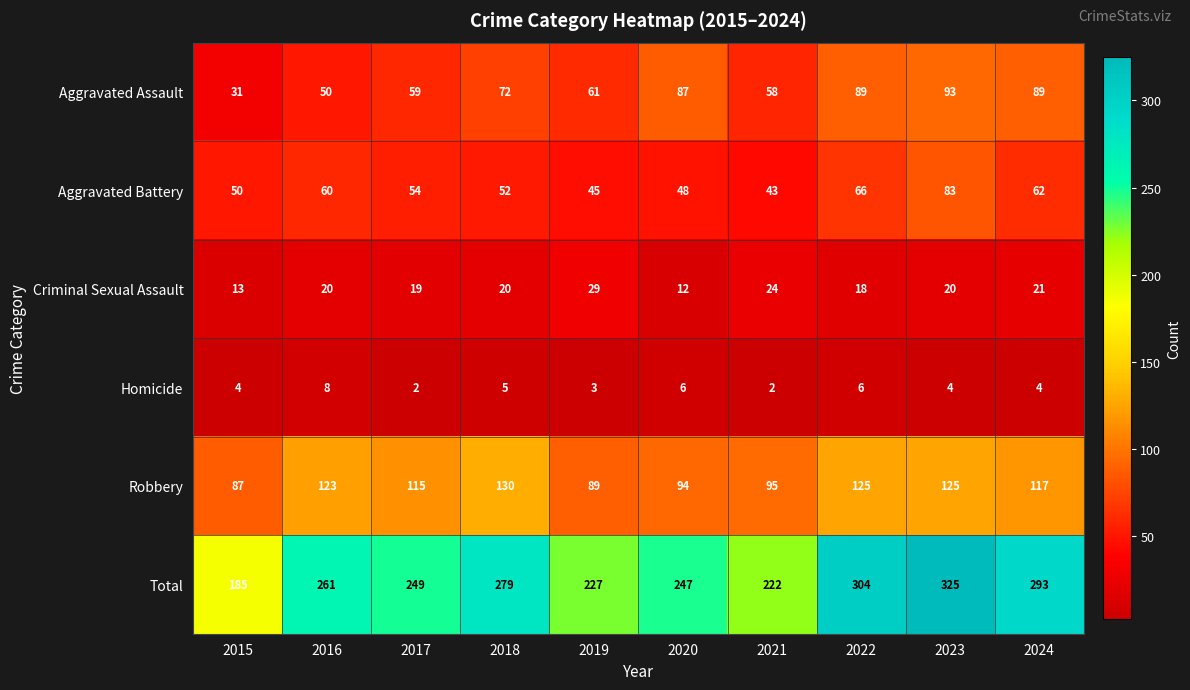

How many distinct data groups are displayed?

6